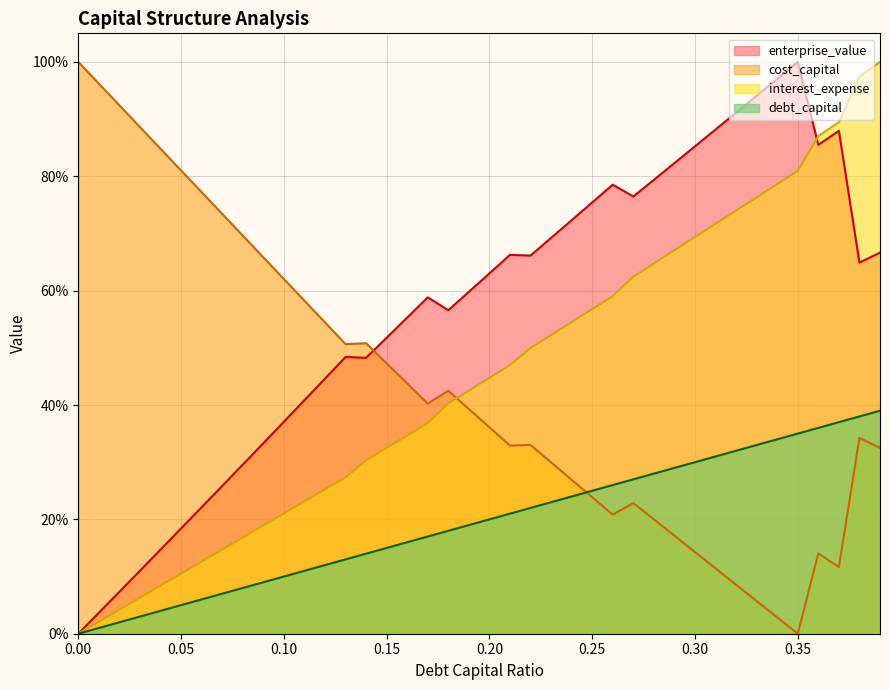

At how many categories does at least one series exceed 0?

40